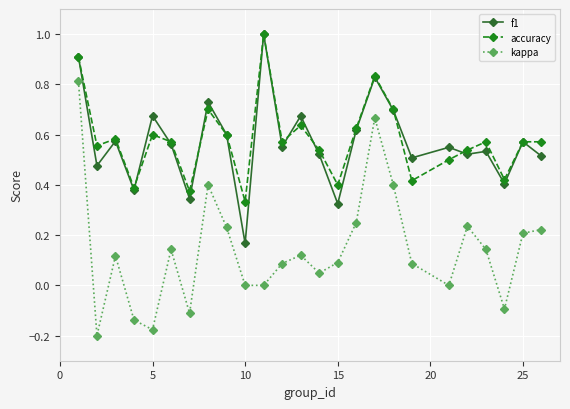

What is the greatest value displayed?

1.0